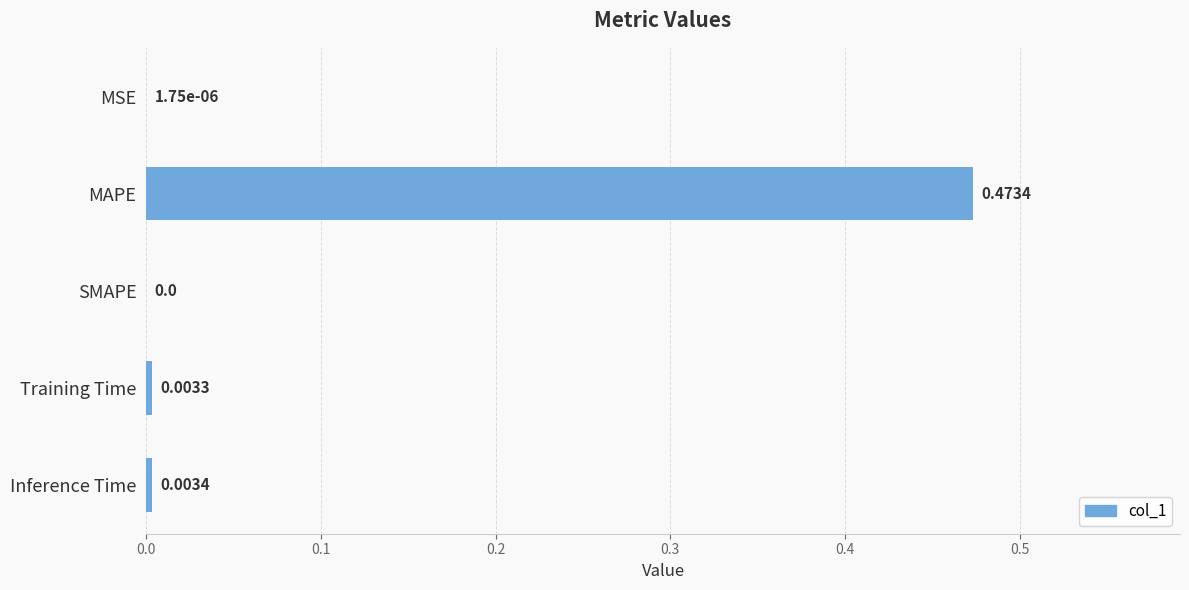

Between MSE and Training Time, which is larger?

Training Time